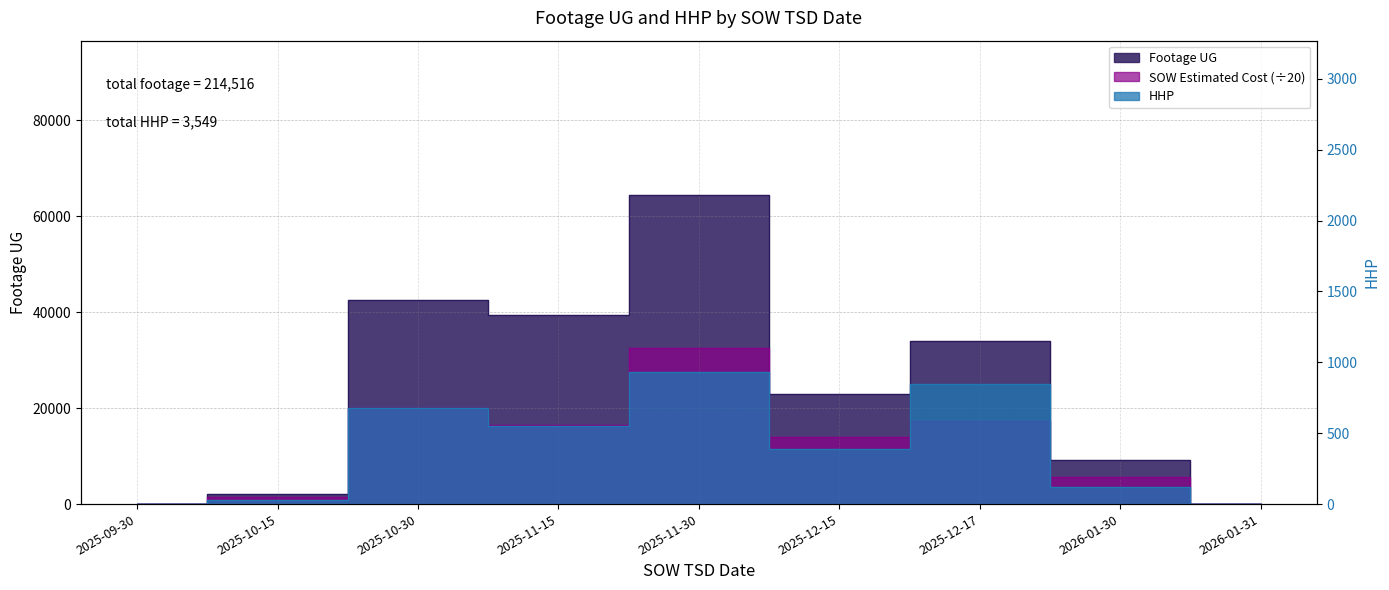

List the labels in order of HHP value, largest first.

2025-11-30, 2025-12-17, 2025-10-30, 2025-11-15, 2025-12-15, 2026-01-30, 2025-10-15, 2025-09-30, 2026-01-31